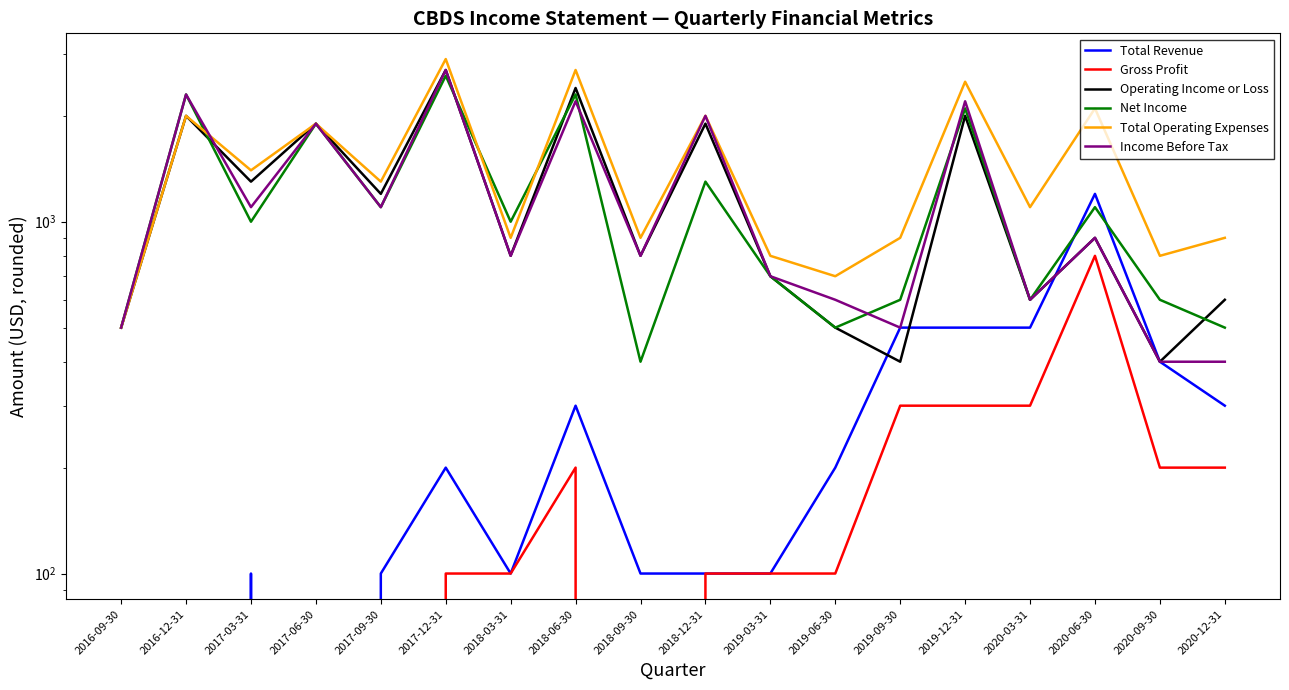

Between 2020-03-31 and 2020-09-30, which series saw the biggest shift?

Total Operating Expenses